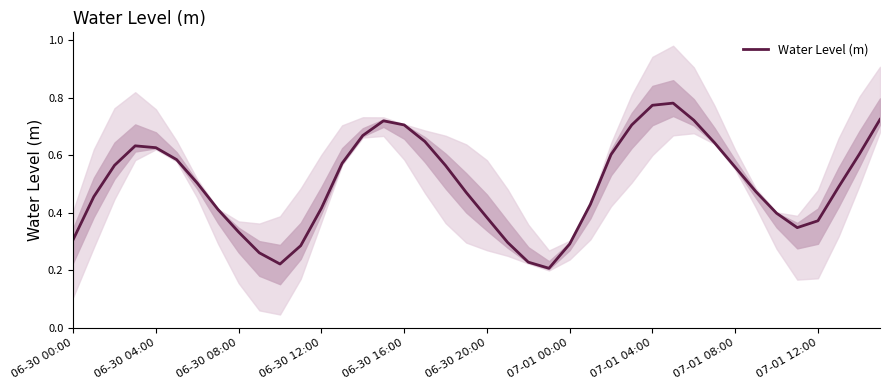

Is this an area chart (filled region under the line)?

No